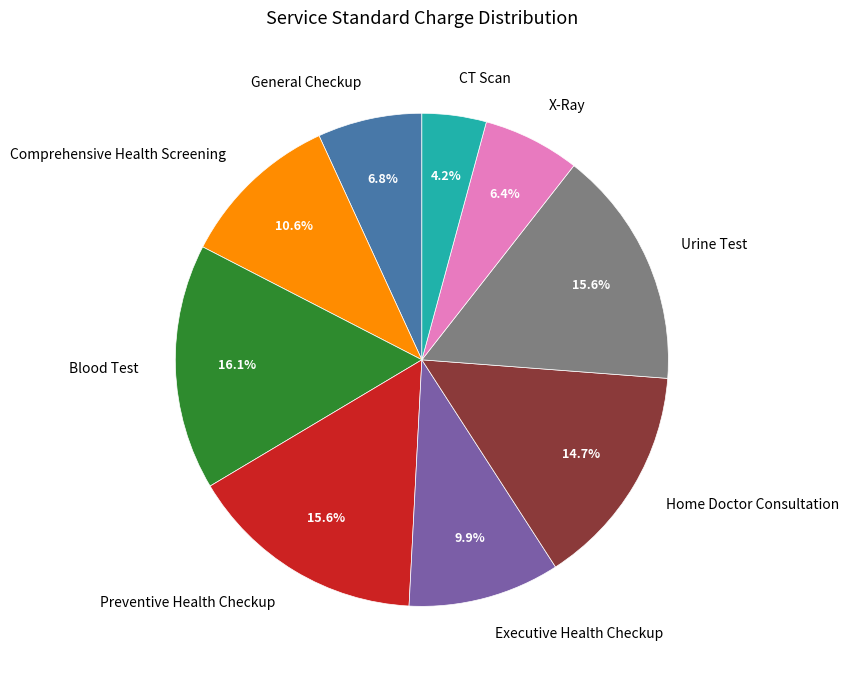

To the nearest percent, what is the difference between the Blood Test and Urine Test slice percentages?

1%